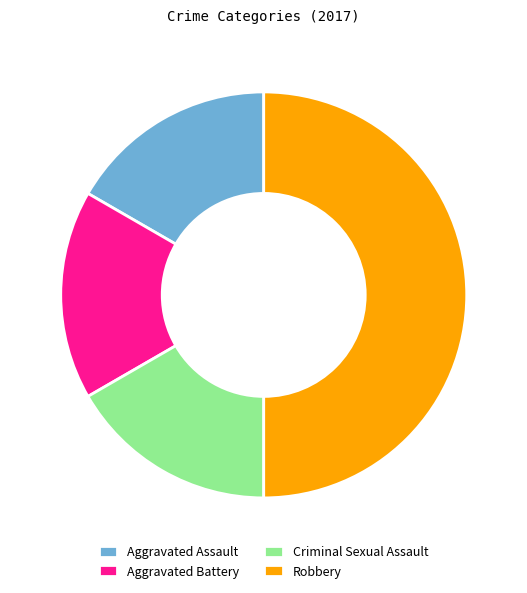

Combined, do Criminal Sexual Assault and Aggravated Battery account for over 50%?

No